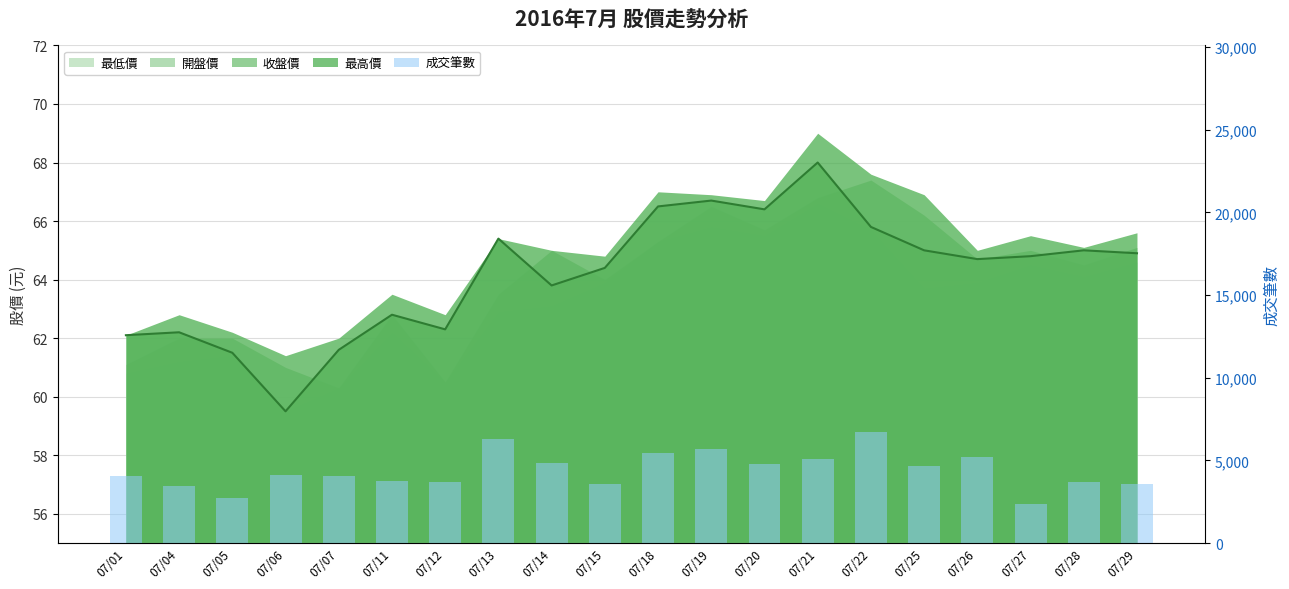

Reading right to left, extract all data points from this chart.

07/29=3577	07/28=3671	07/27=2331	07/26=5215	07/25=4646	07/22=6688	07/21=5085	07/20=4777	07/19=5668	07/18=5471	07/15=3560	07/14=4822	07/13=6271	07/12=3677	07/11=3724	07/07=4047	07/06=4120	07/05=2712	07/04=3470	07/01=4059